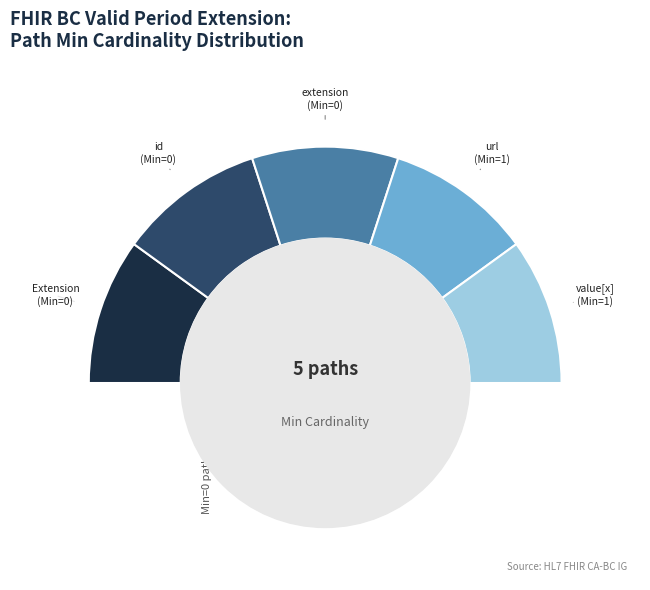

True or false: Extension accounts for 0% of the total.

True